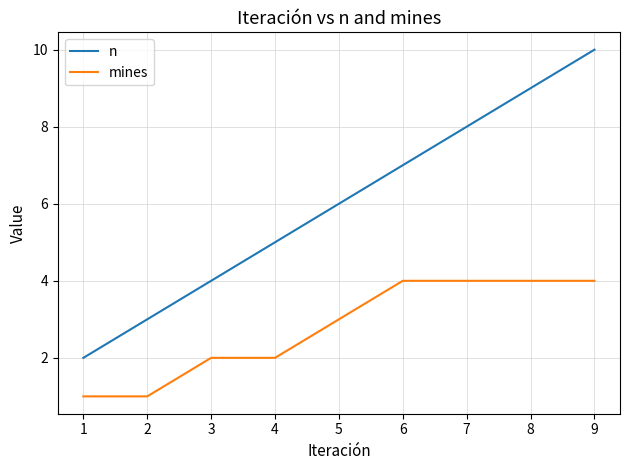

What value does the n series have at 2?

3